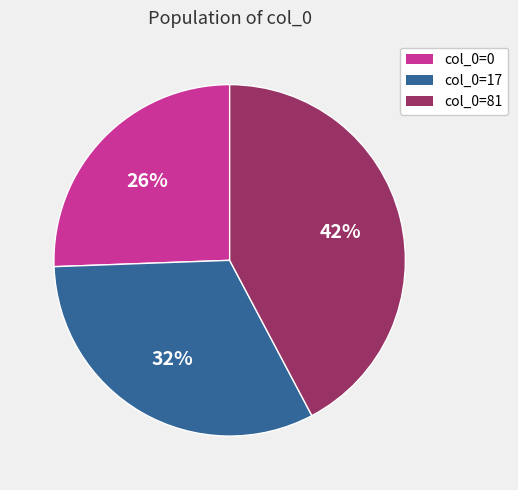

What percentage is the col_0=17 slice, to the nearest percent?

32%